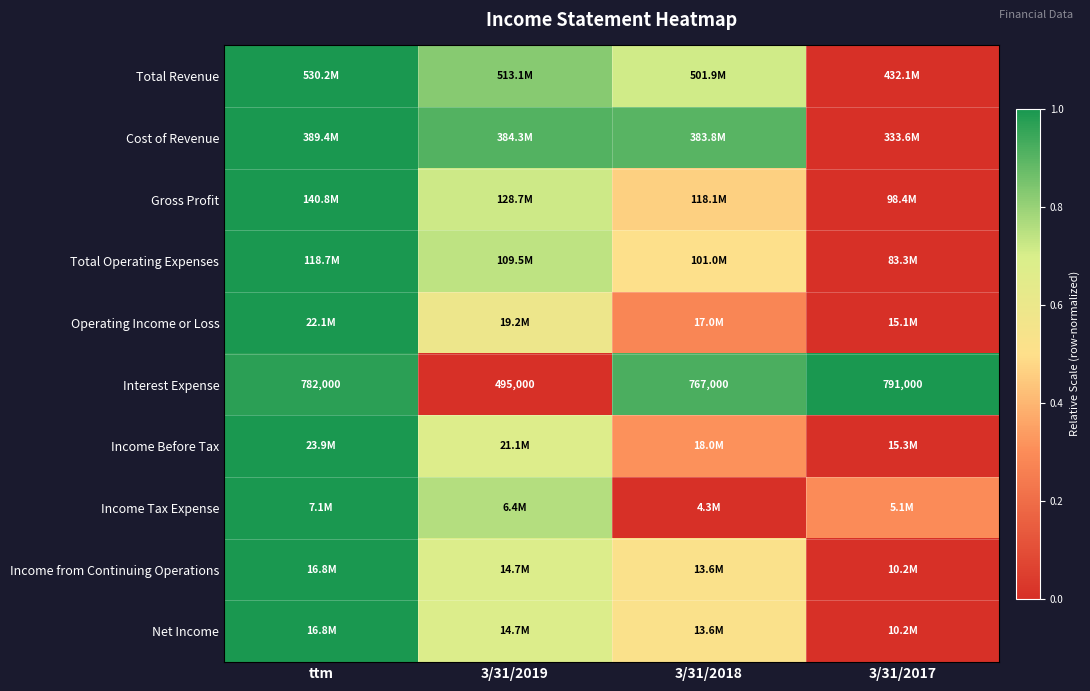

Is it true that Cost of Revenue equals 0.9 at 3/31/2019?

True